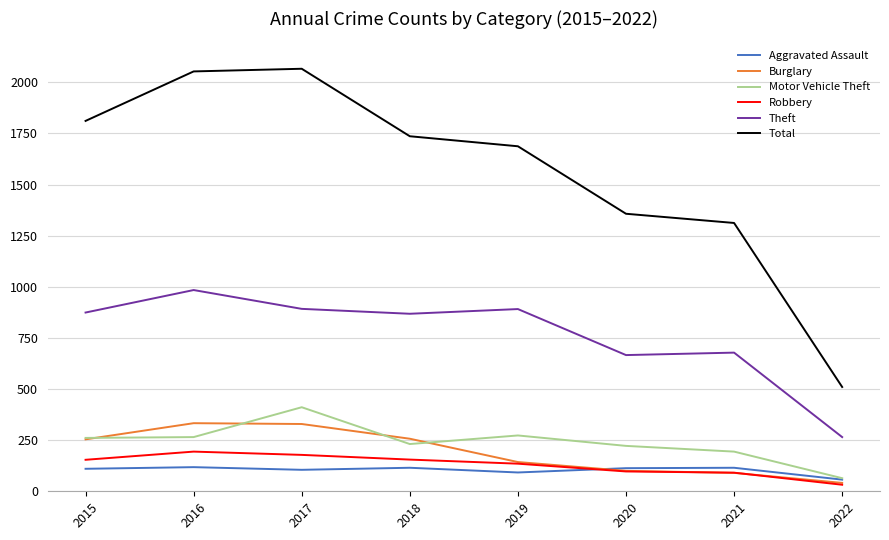

Count the number of data series in this chart.

6